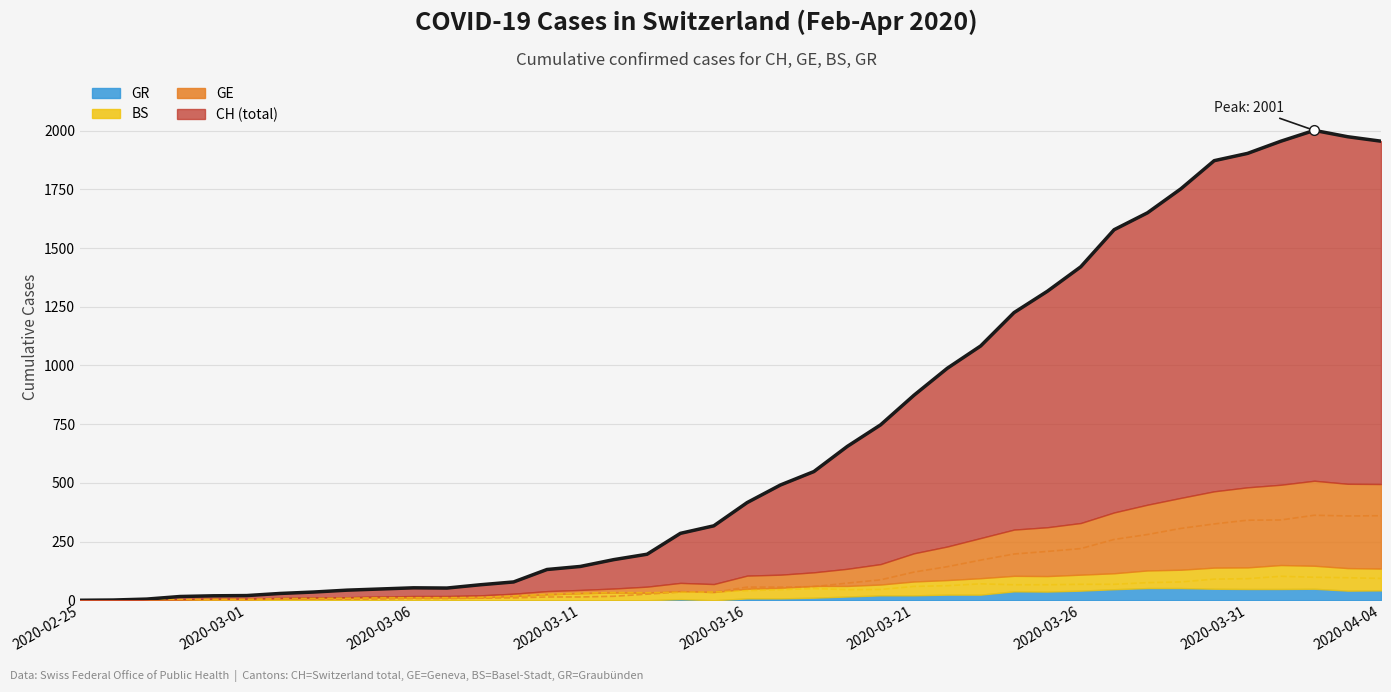

At which category is the sum across all series the highest?

2020-04-02